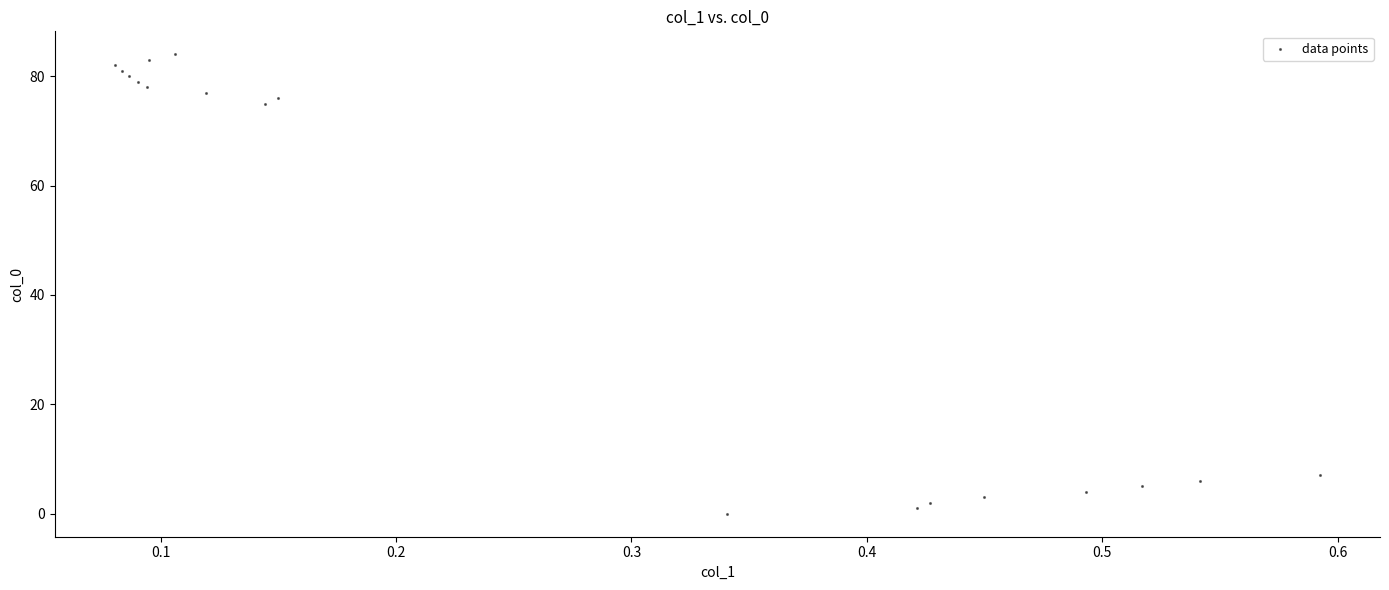

What Y value in the scatter plot is closest to 42?

75